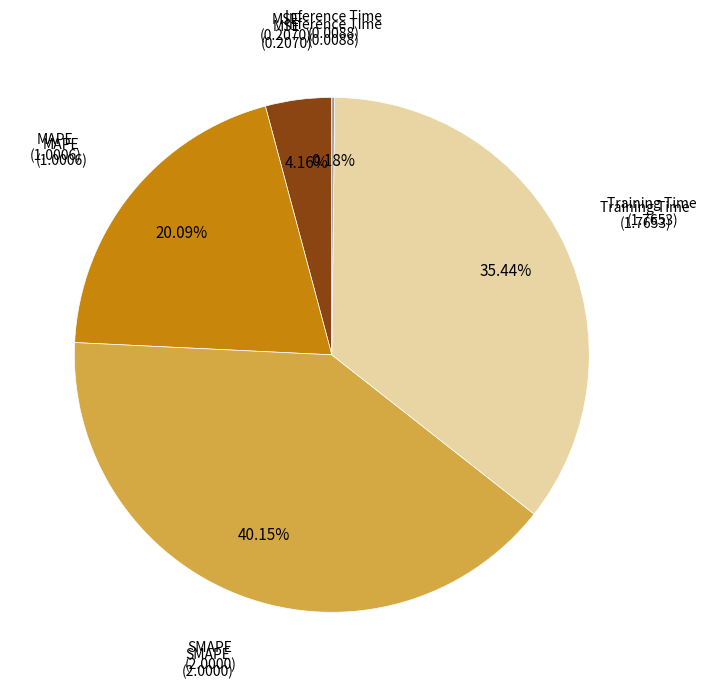

Is there any slice that represents more than half of the pie?

No